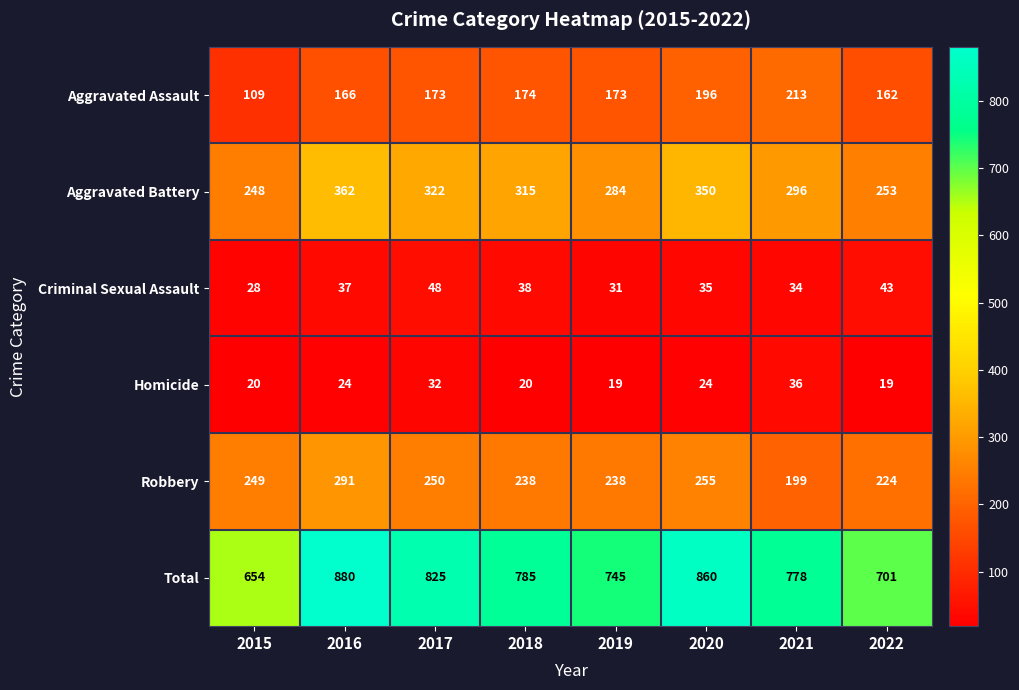

Rank the categories by Aggravated Battery value from lowest to highest.

2015, 2022, 2019, 2021, 2018, 2017, 2020, 2016